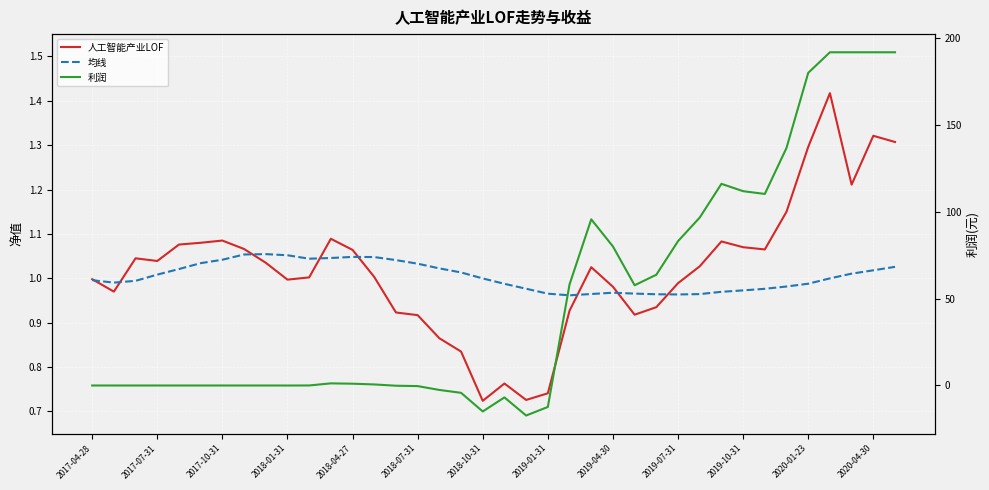

Count the number of data series in this chart.

3